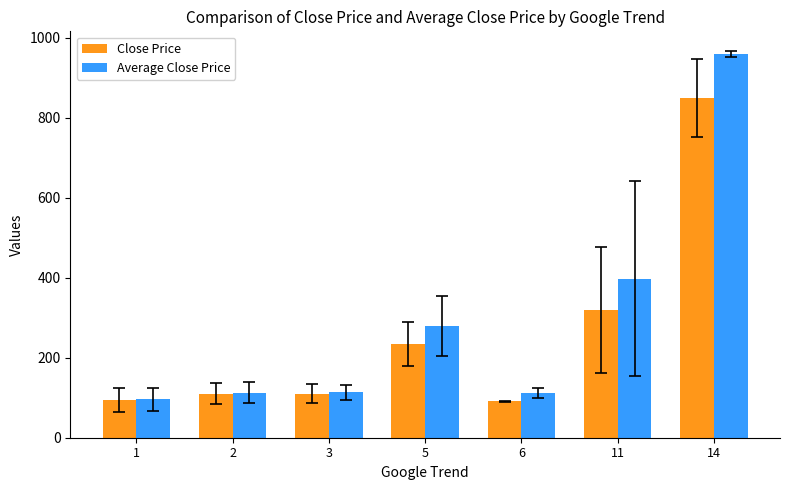

What is the total value across all series at 3?

223.9